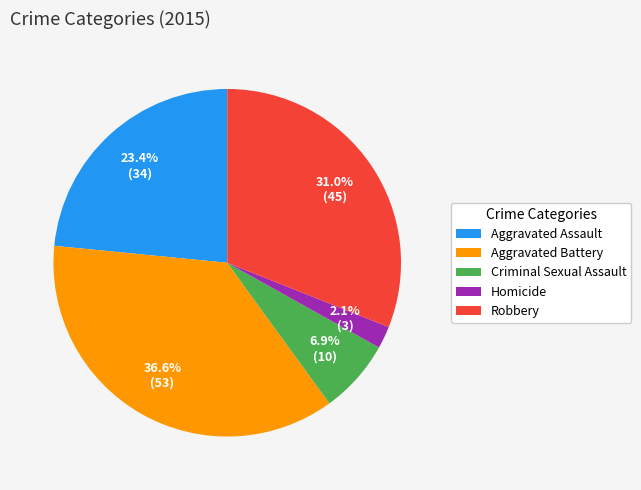

Which has a higher value, Criminal Sexual Assault or Homicide?

Criminal Sexual Assault